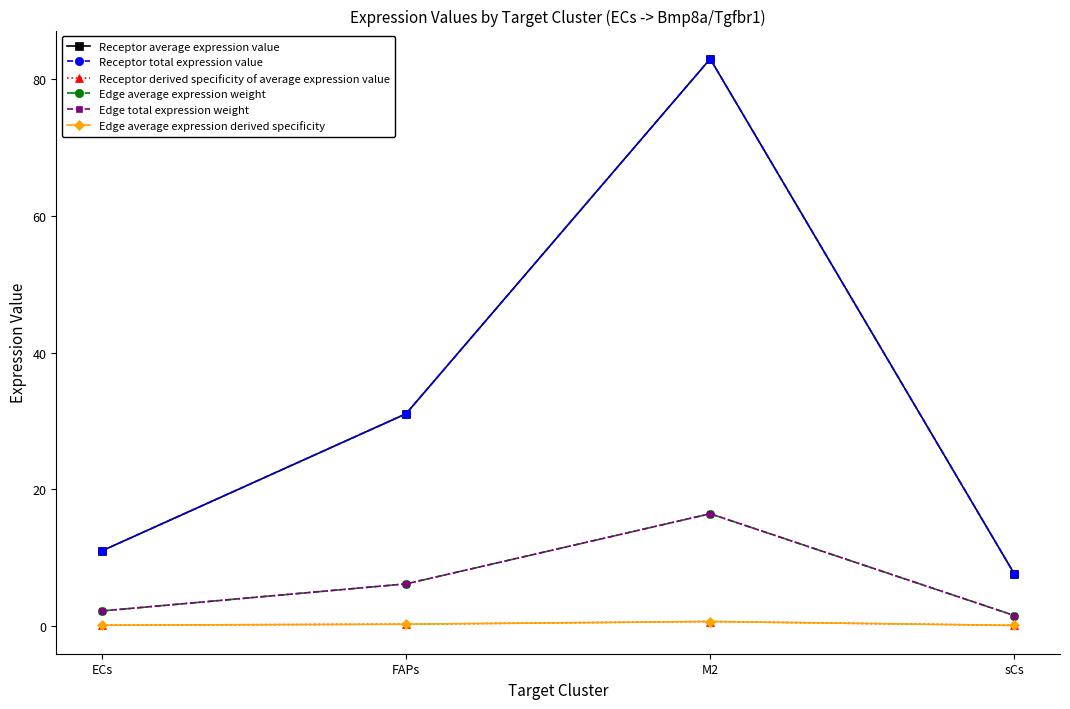

At which label does Receptor total expression value first exceed 31?

FAPs